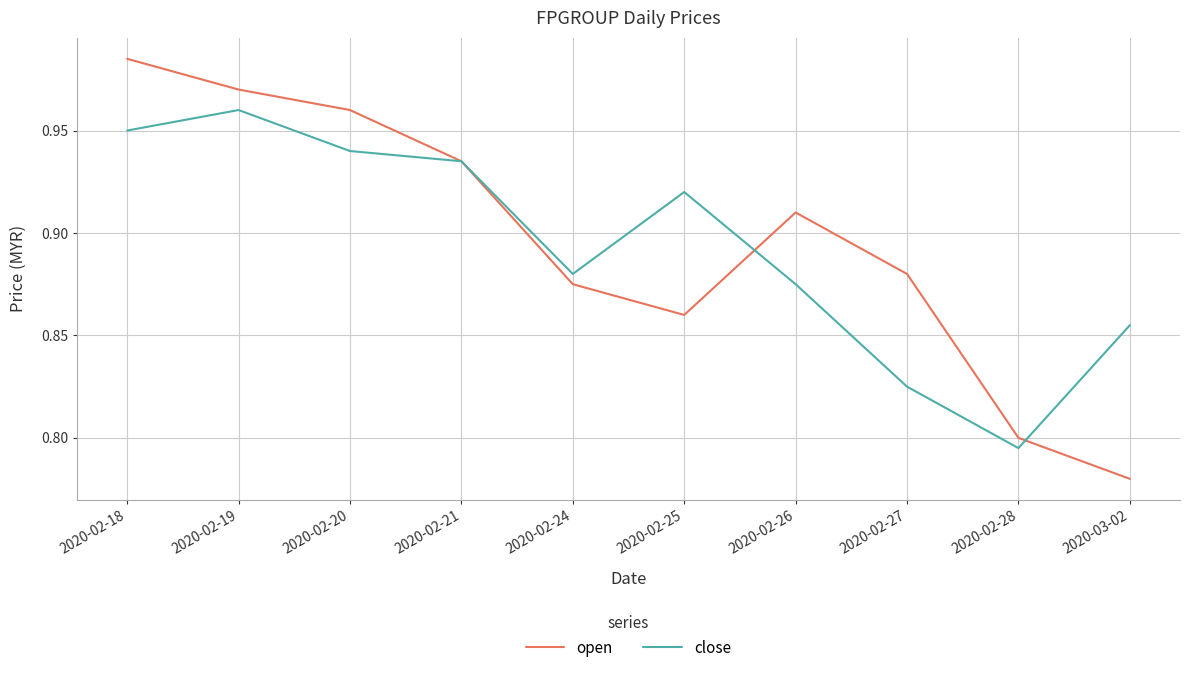

How many lines are shown in the chart?

2